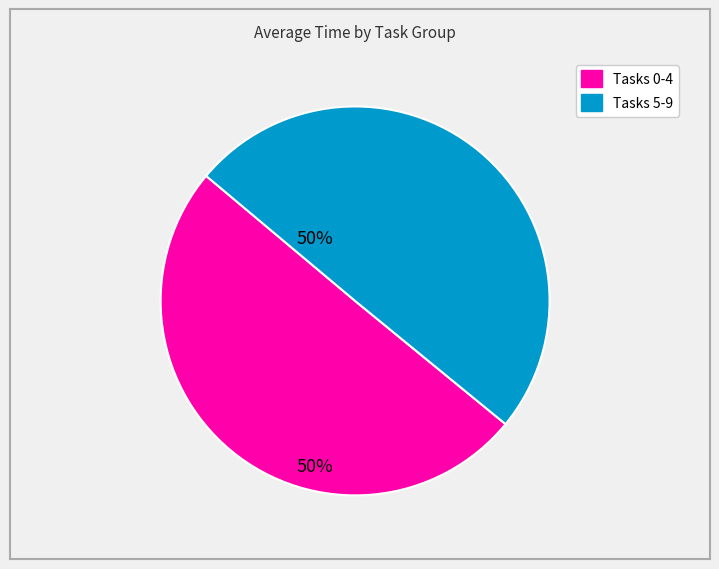

Does any single category account for the majority?

No